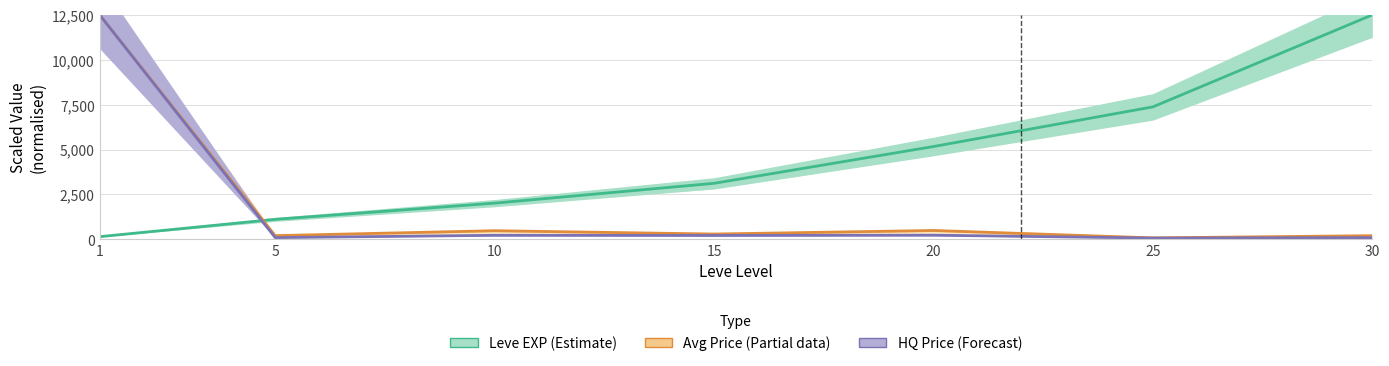

What is the difference between the second highest and minimum values in the Avg Price (Partial) series?

412.4